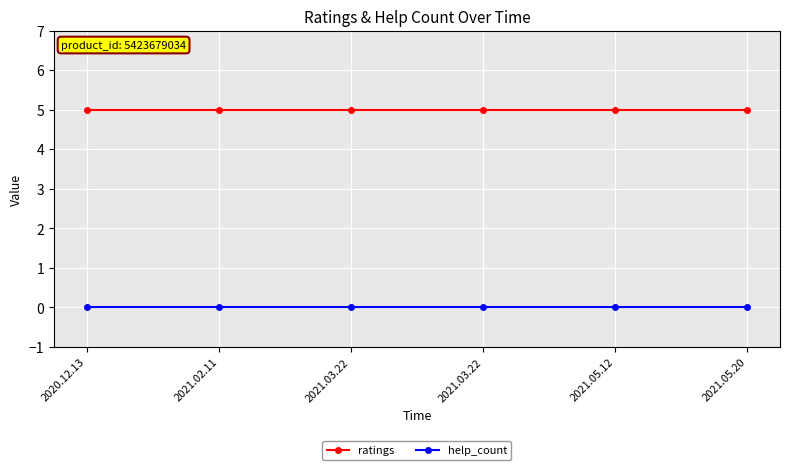

Count the number of data series in this chart.

2